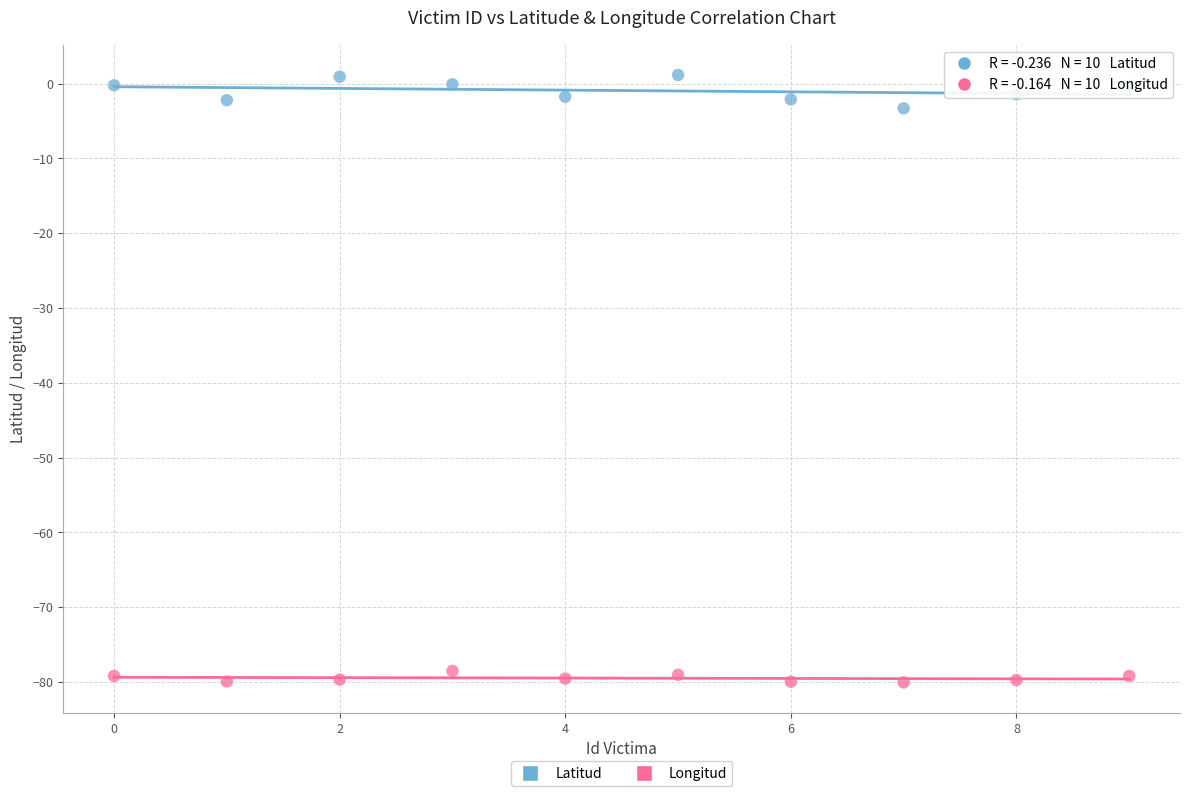

Across all data points, what is the range of Y values (max minus min)?

81.2